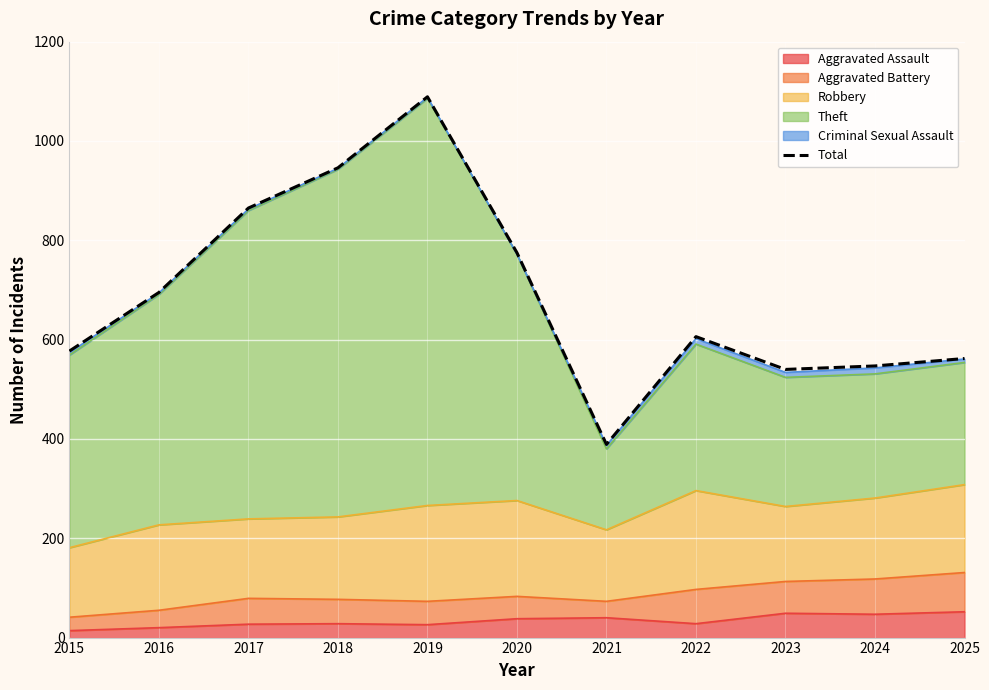

What is the smallest value displayed?

389